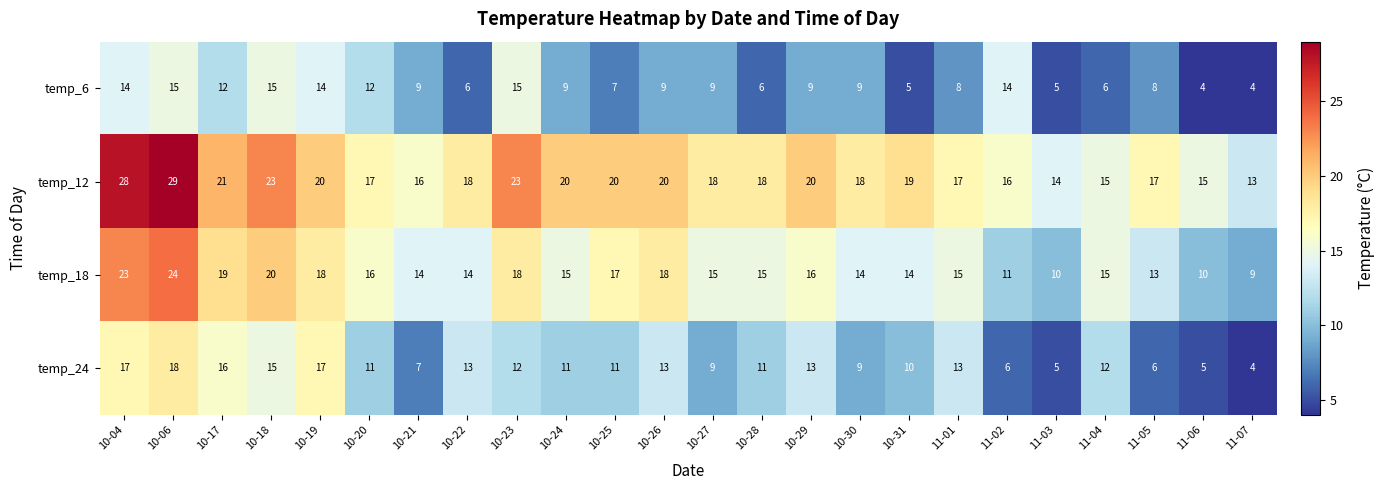

What is the greatest value displayed?

29